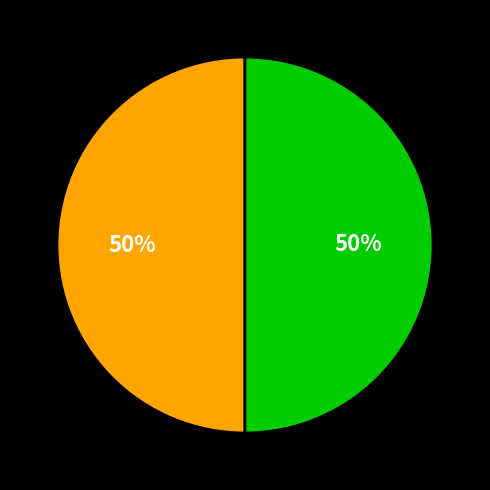

To the nearest percent, what is the average slice percentage?

50%